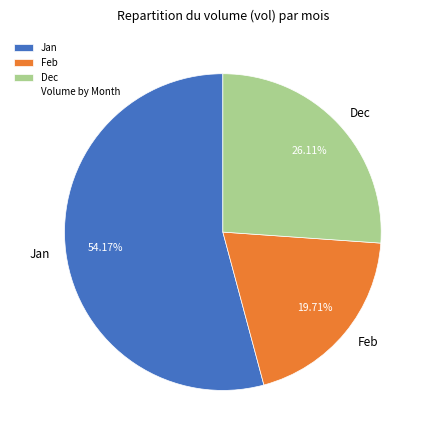

Between Dec and Jan, which is larger?

Jan